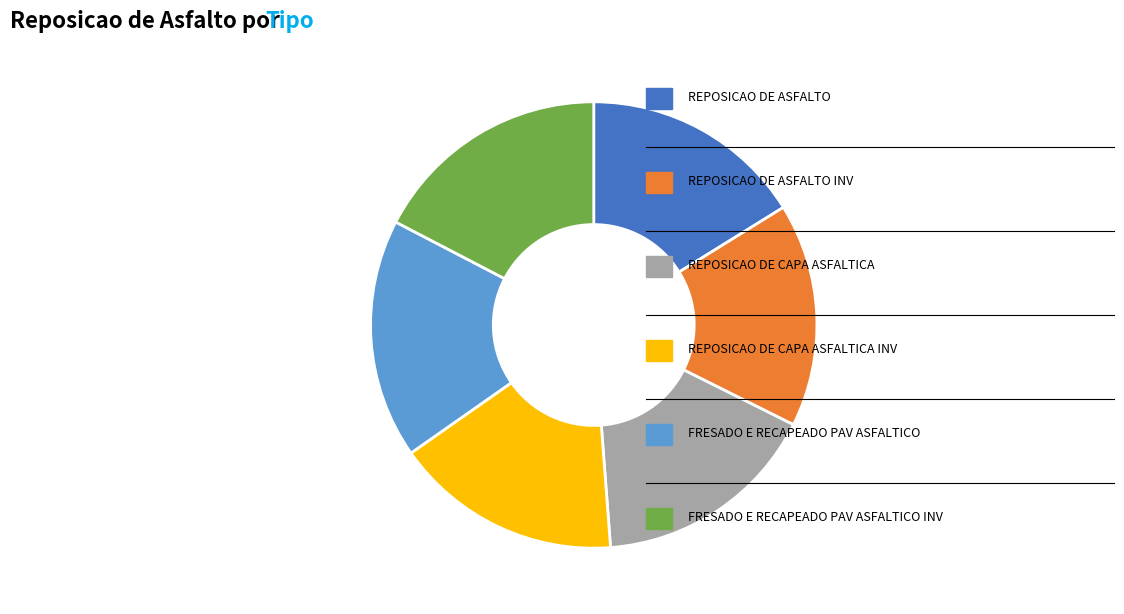

Does any single category account for the majority?

No